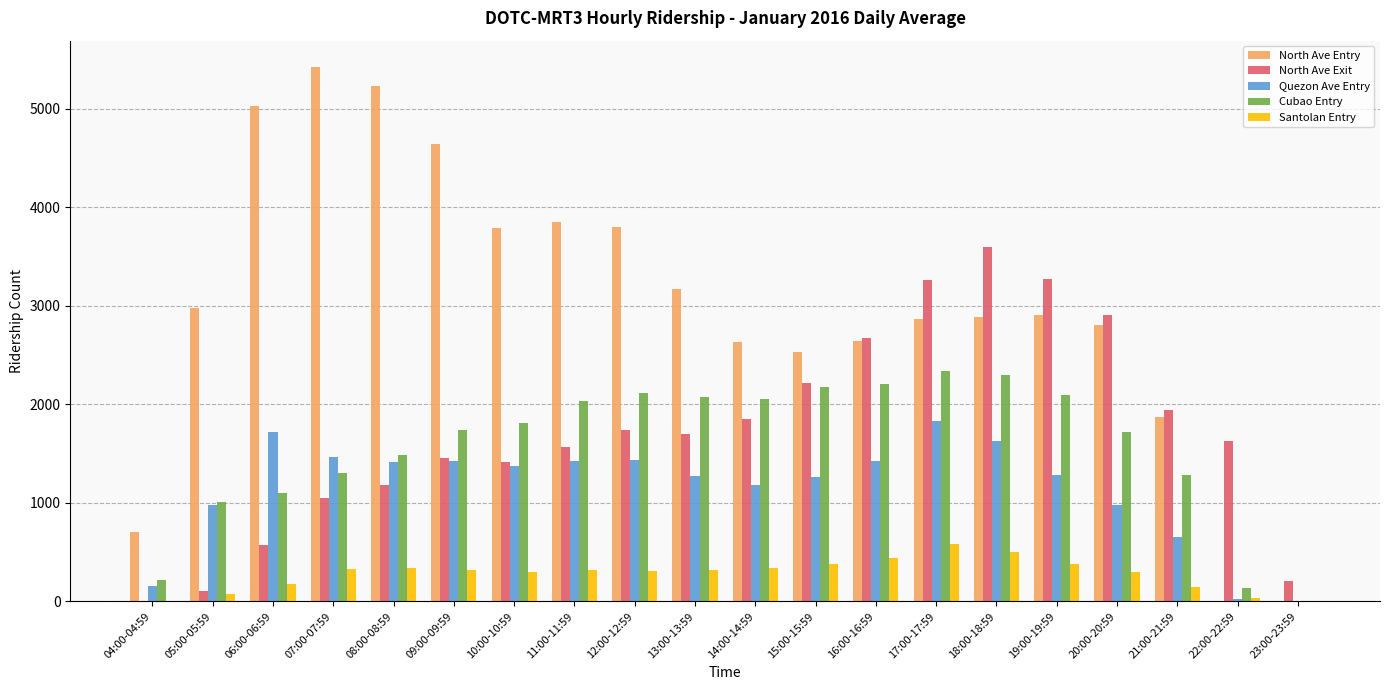

What are all the series names shown in the legend?

North Ave Entry, North Ave Exit, Quezon Ave Entry, Cubao Entry, Santolan Entry